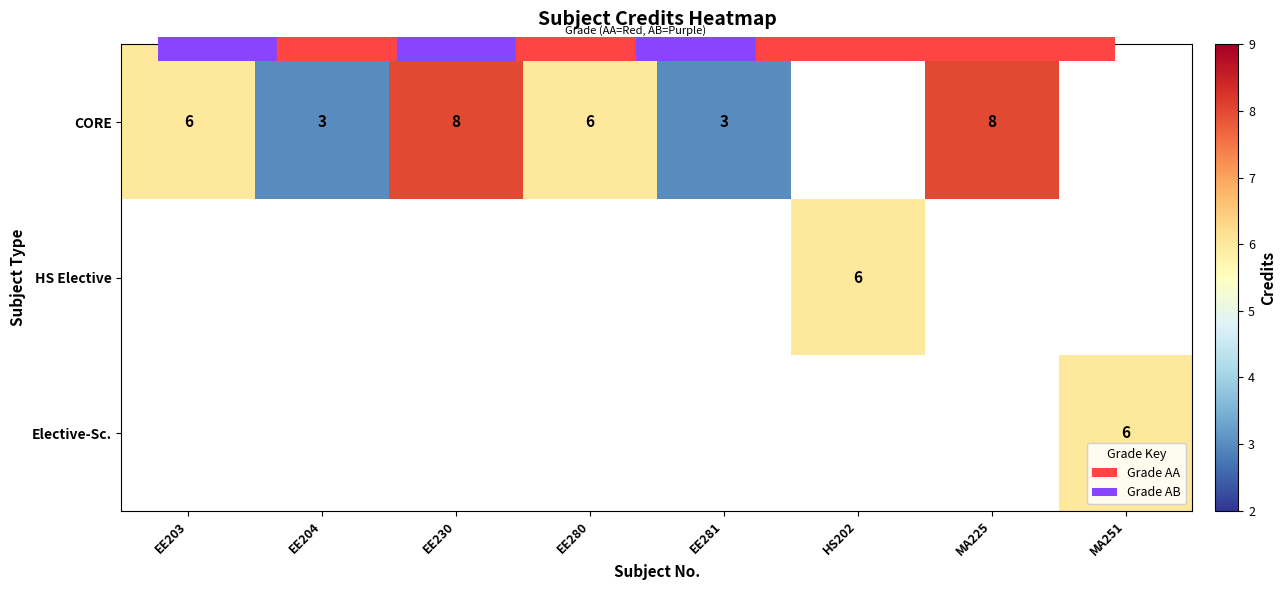

The value of CORE at EE204 is 0.8. True or false?

False